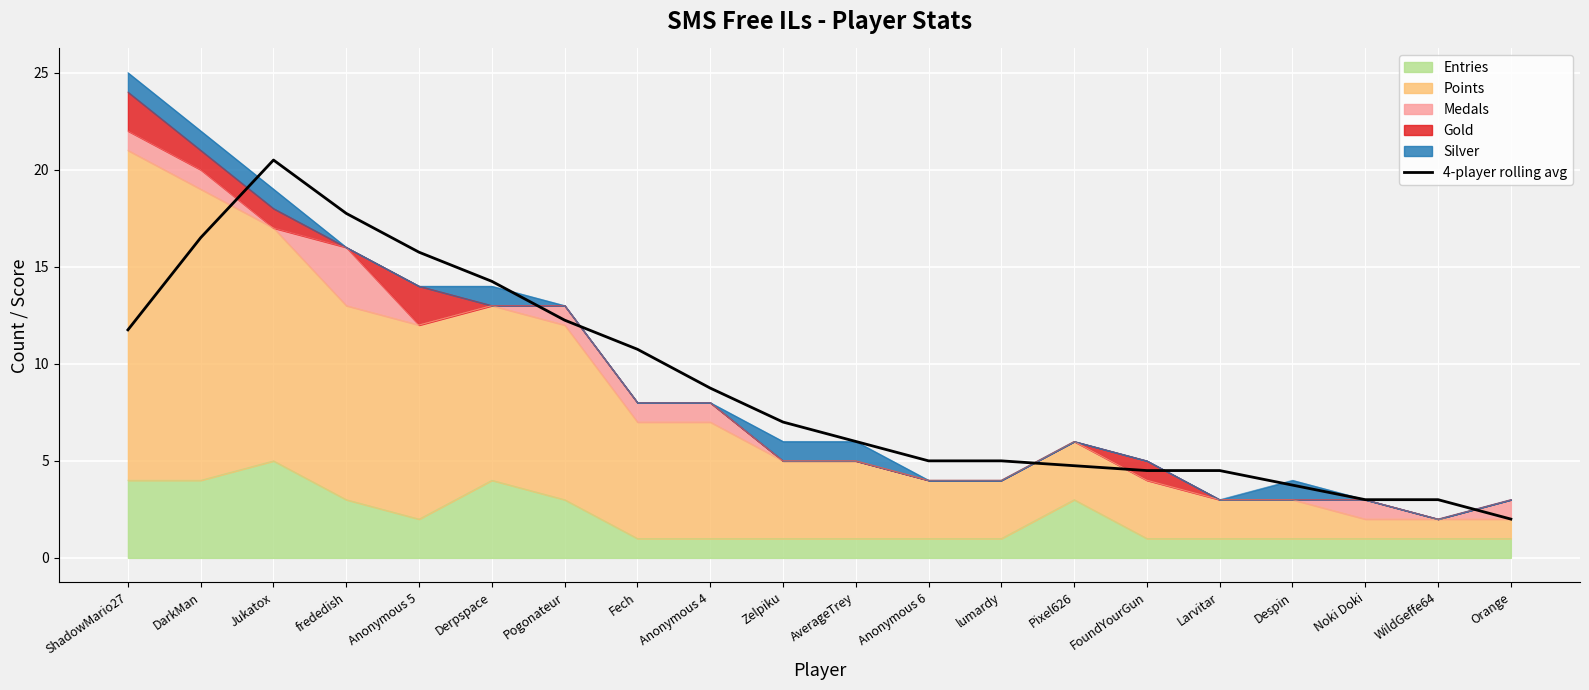

What is the sum of all values?

176.8